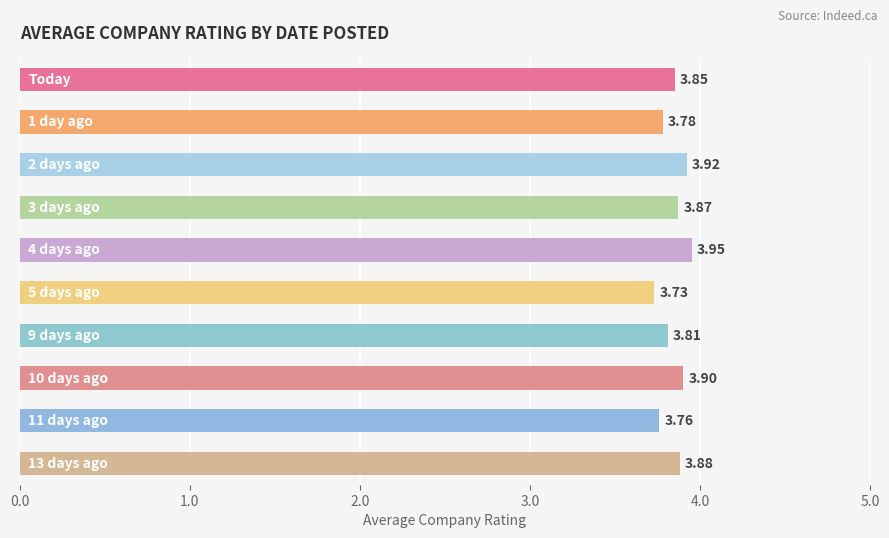

What is the sum of all values?

38.5